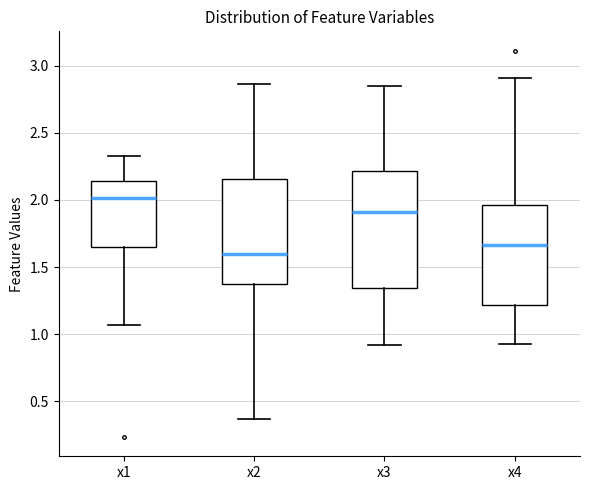

Where is the upper edge of the box for x4 on the y-axis? The values are not printed on the chart, so give them approximately, as read against the axis.

1.95